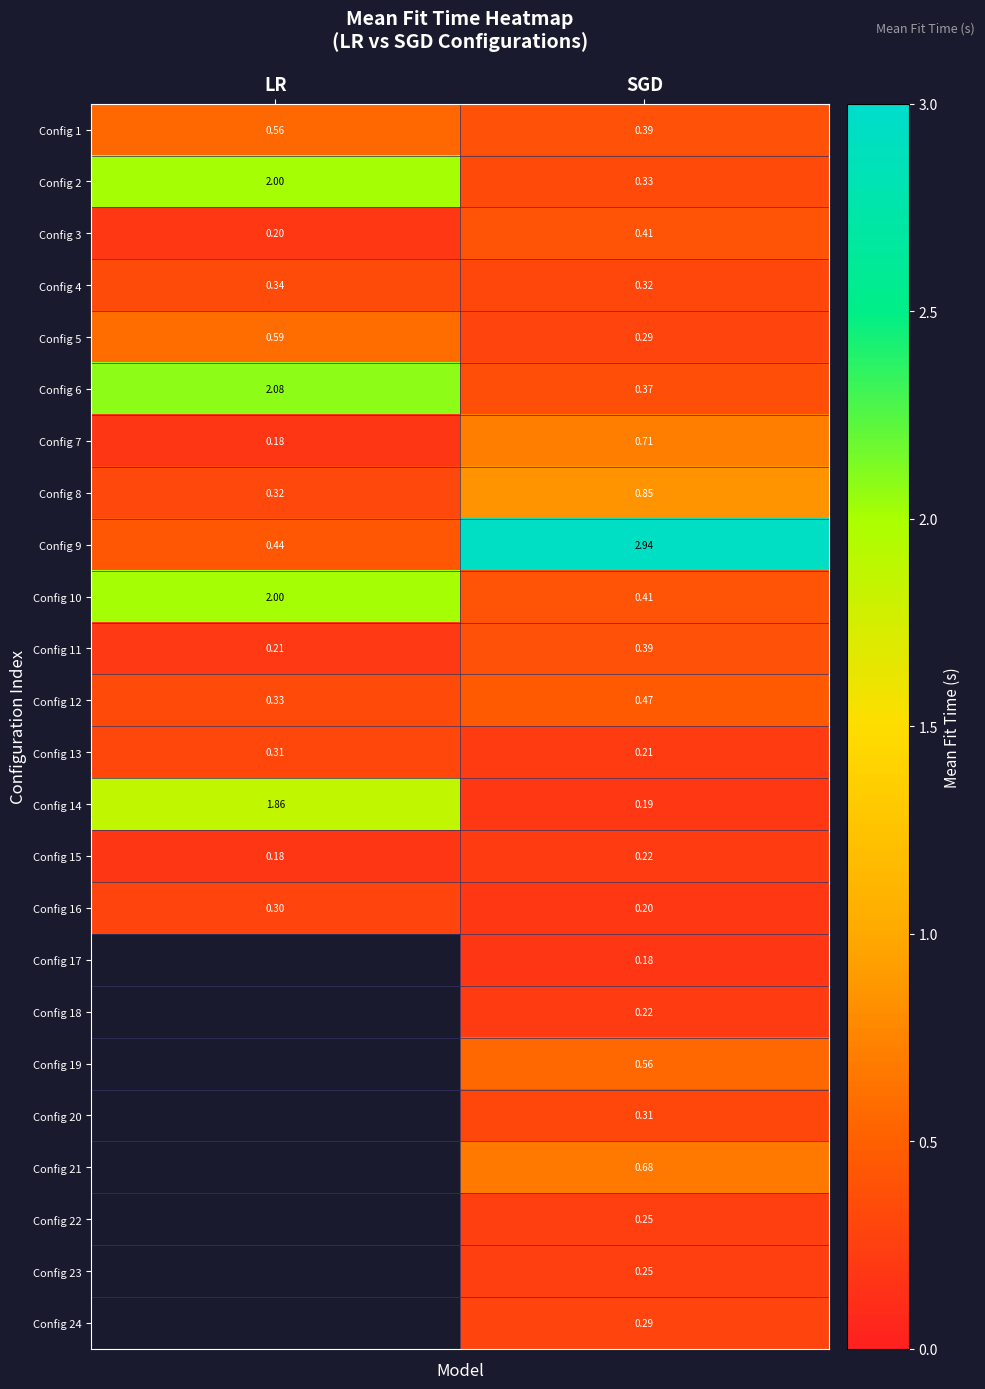

How many values in the Config 10 series are below 2?

1